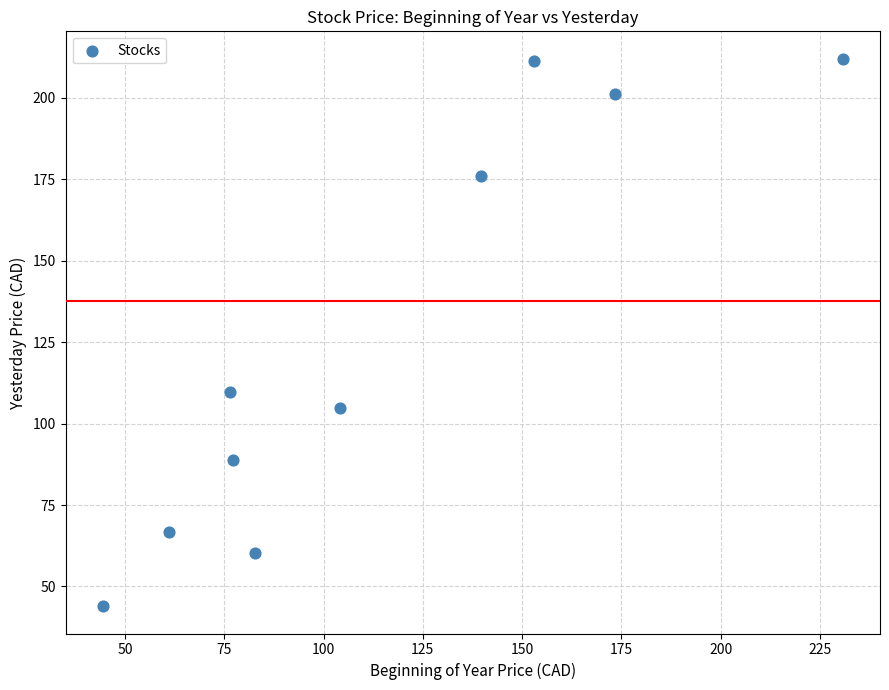

What Y value in the scatter plot is closest to 128?

109.8